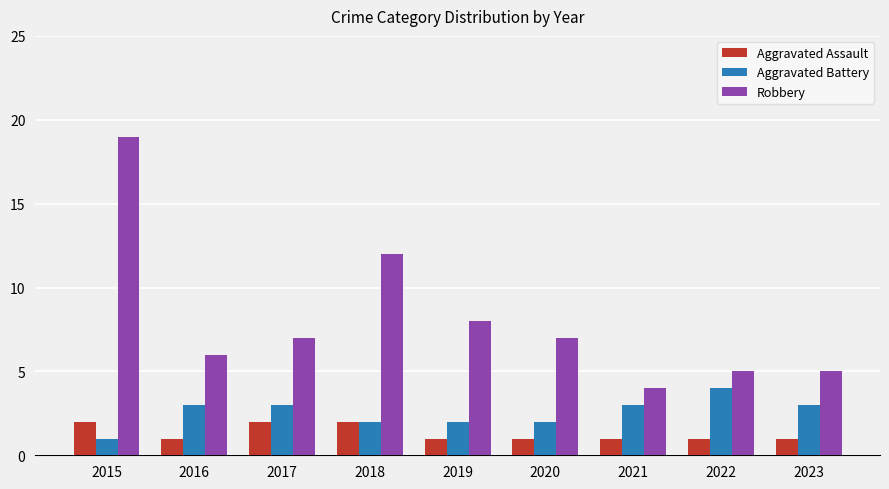

How many distinct data groups are displayed?

3